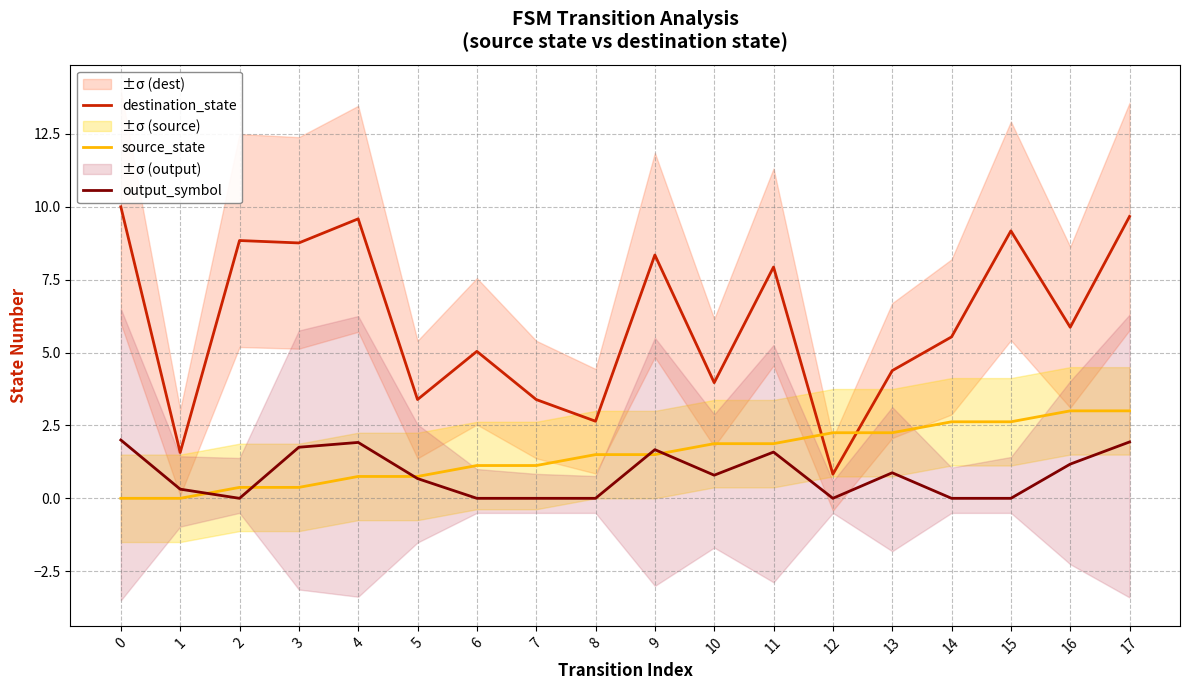

What is the spread (max minus min) of values at 16?

4.7